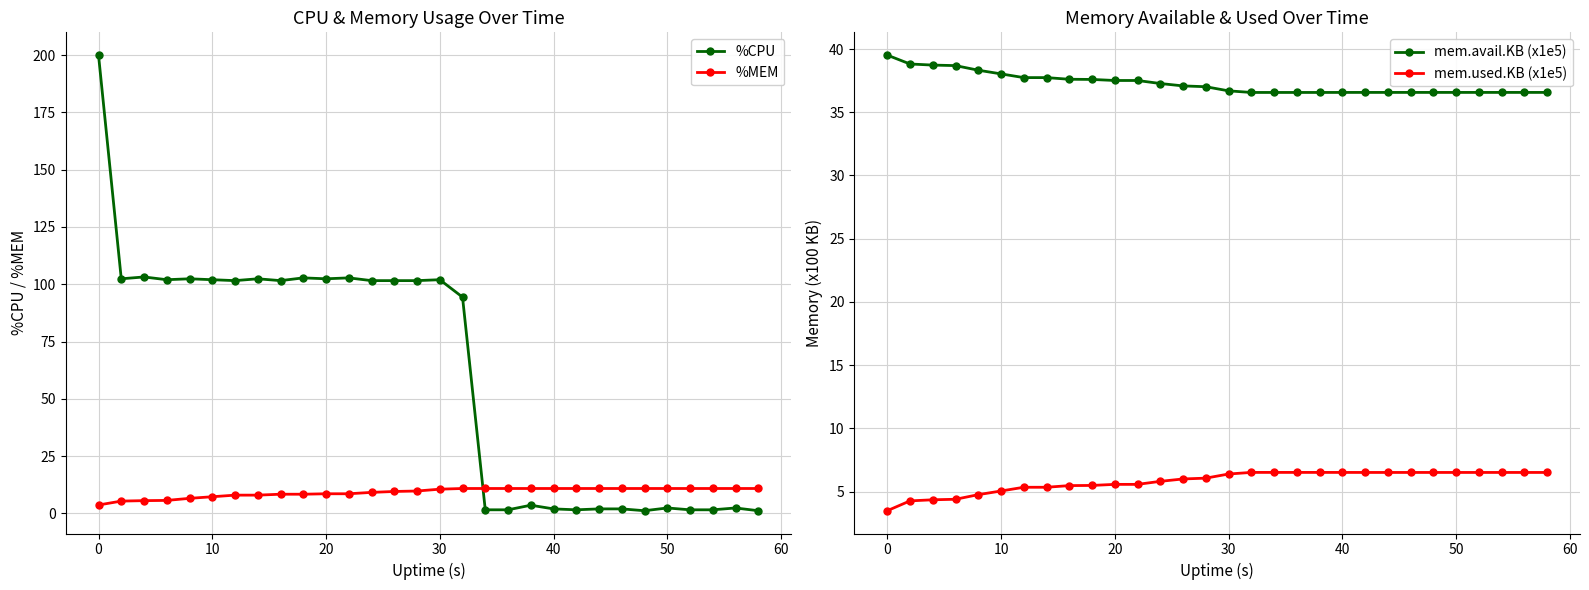

Is this an area chart (filled region under the line)?

No